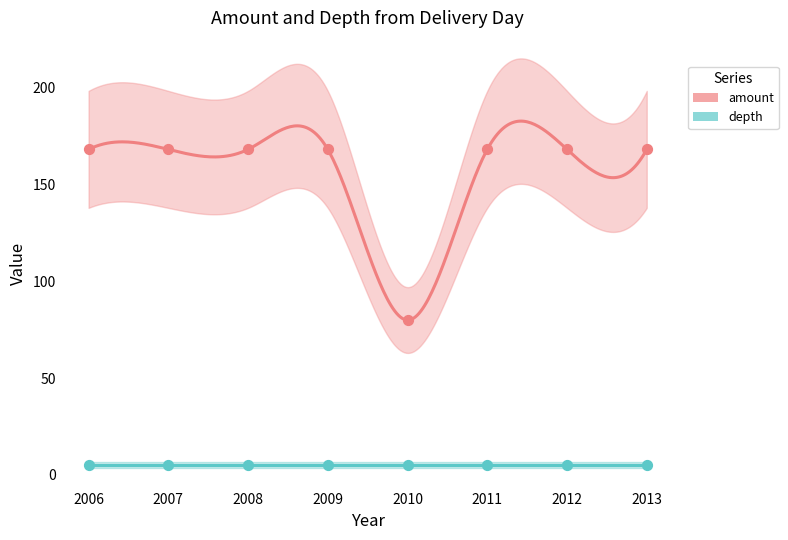

Across all series, what Y value is closest to 86?

80.0